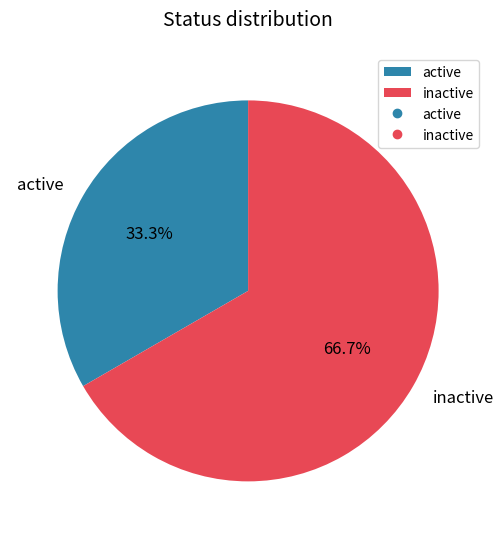

What percentage is NOT represented by active?

66.7%